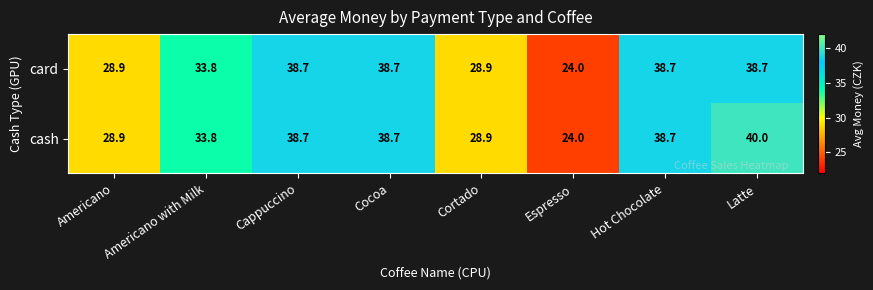

The value of card at Americano with Milk is 33.8. True or false?

True